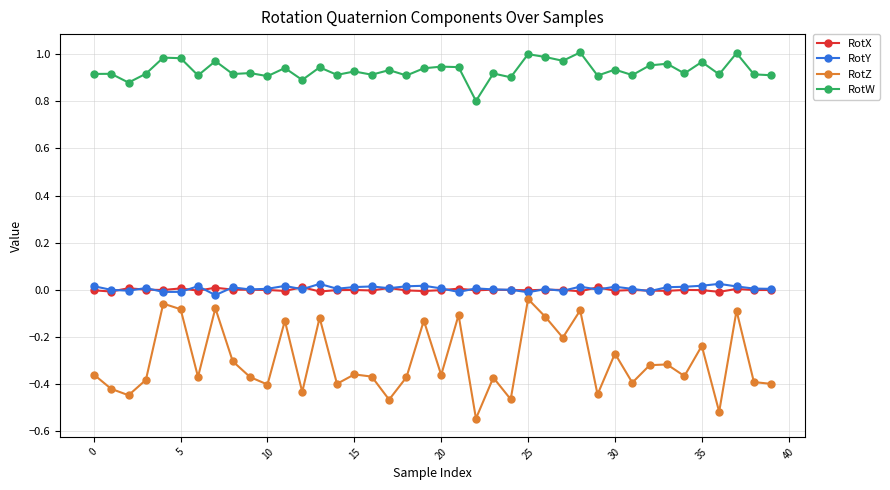

True or false: RotX and RotW intersect in this chart.

False